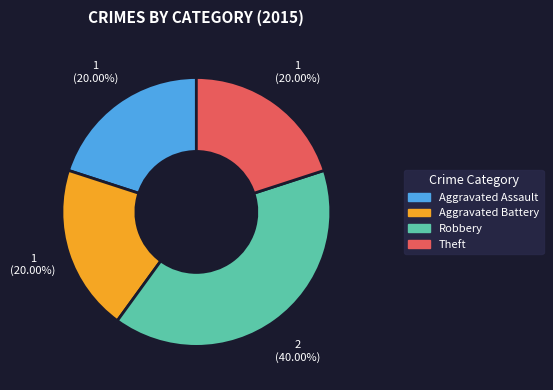

Count the number of slices in the pie.

4